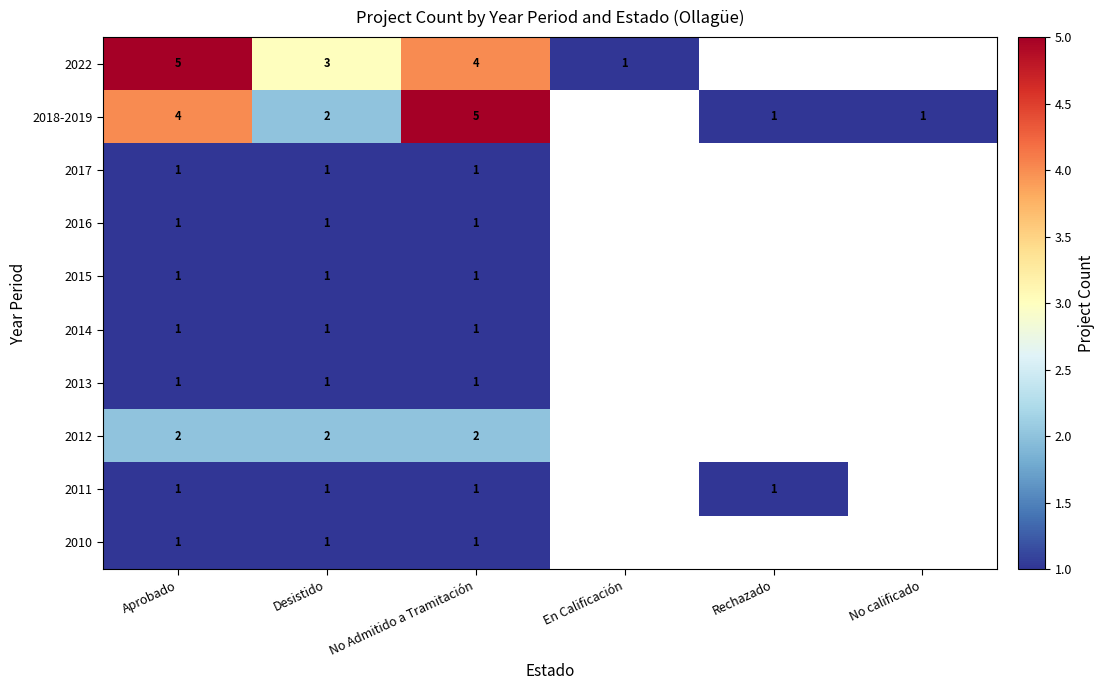

The value of 2022 at Desistido is 1. True or false?

False